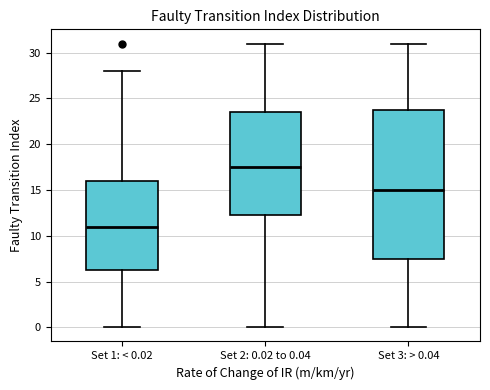

Comparing the boxes themselves (not the whiskers), which one is the tallest?

Set 3: > 0.04